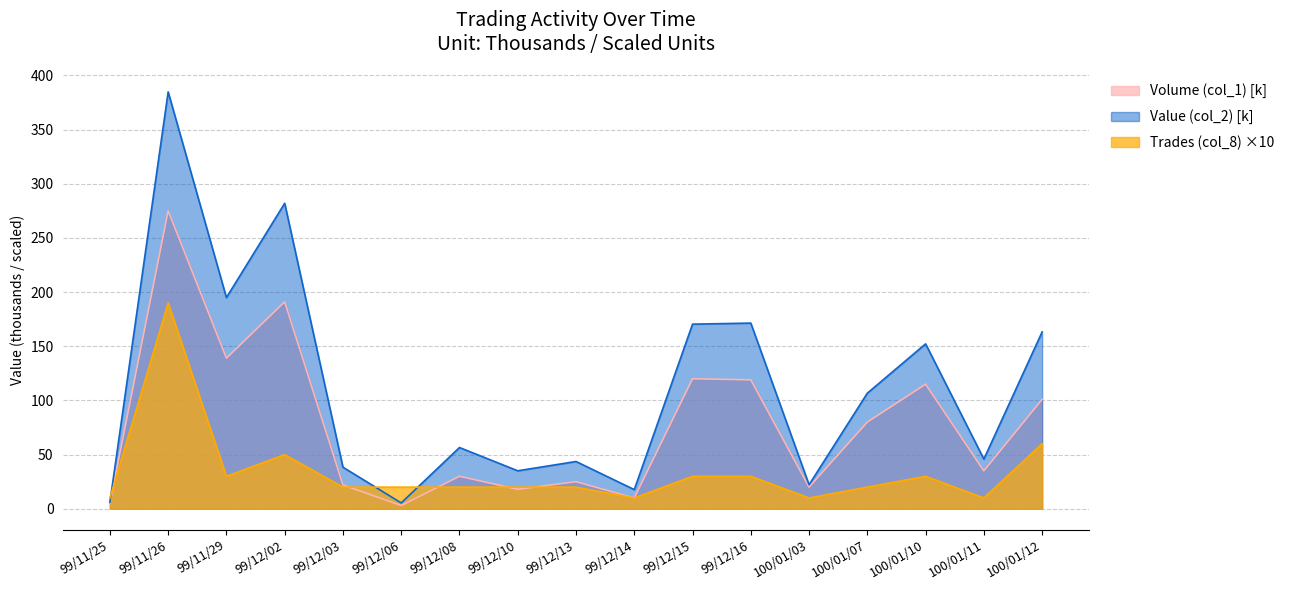

True or false: Value (col_2) has a value of 6.0 at 99/11/25.

True